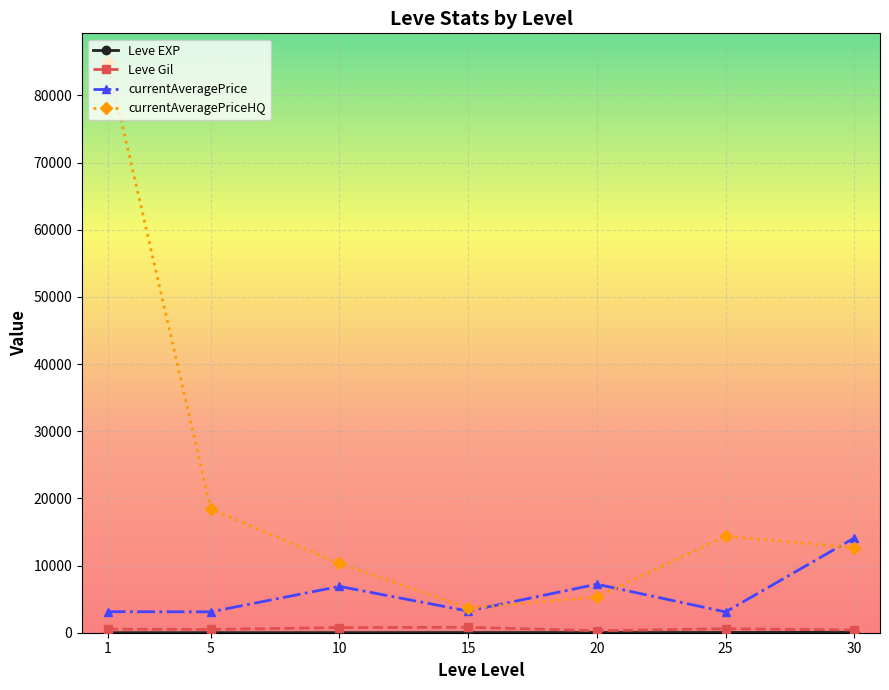

Which series has the widest spread of values?

currentAveragePriceHQ